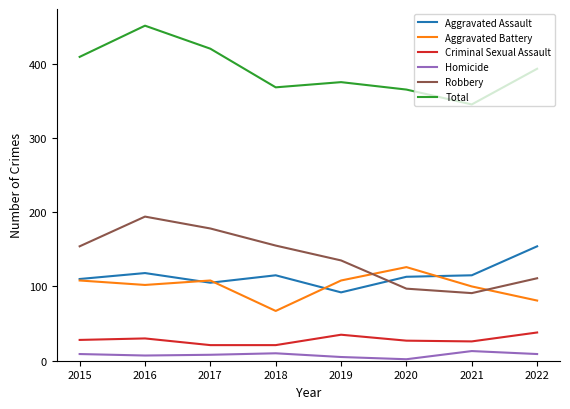

Which series has the largest total across all categories?

Total